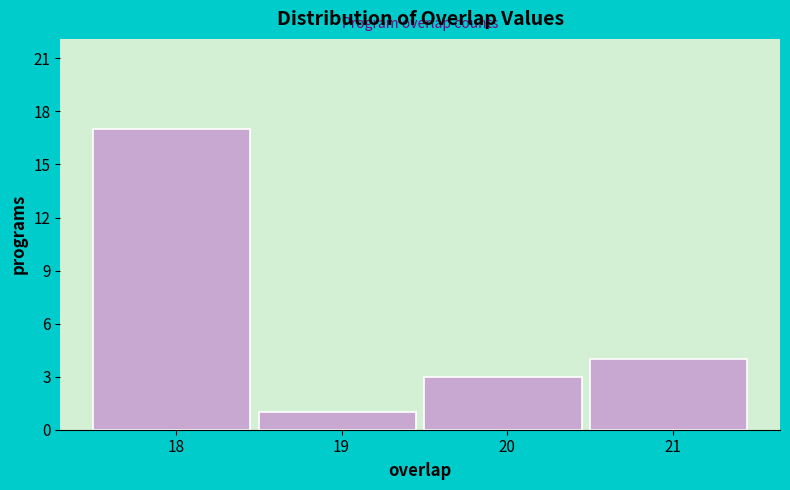

Which range on the x-axis has the tallest bar?

17.5 to 18.5